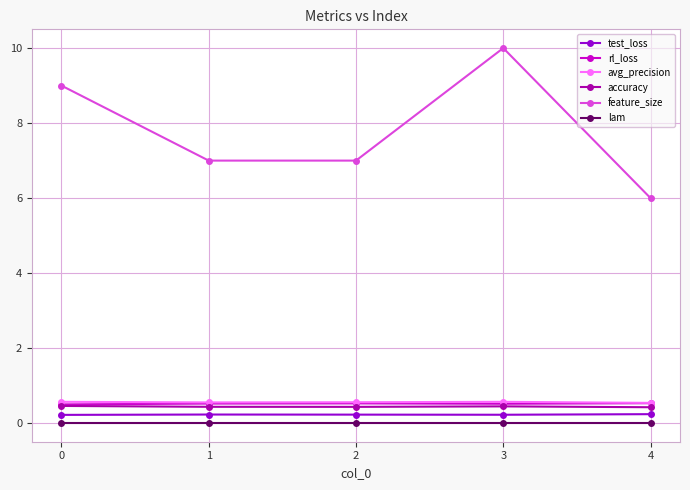

Which series has the largest total across all categories?

feature_size